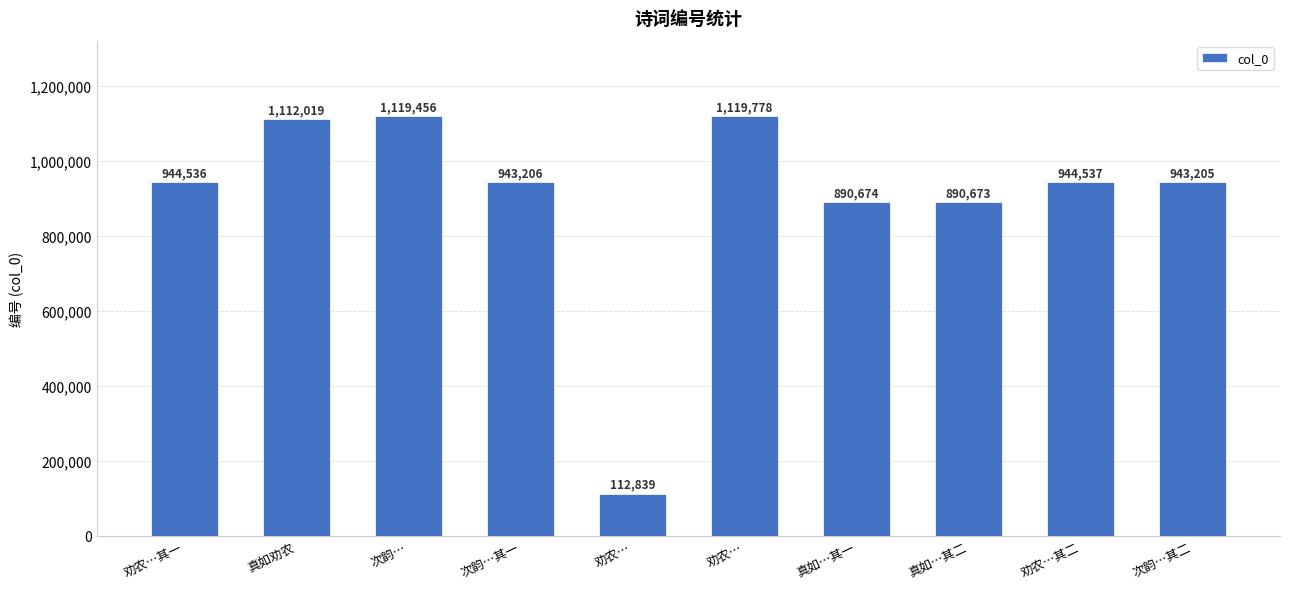

What is the sum of the values at 次韵… and 次韵…其一?

2062662